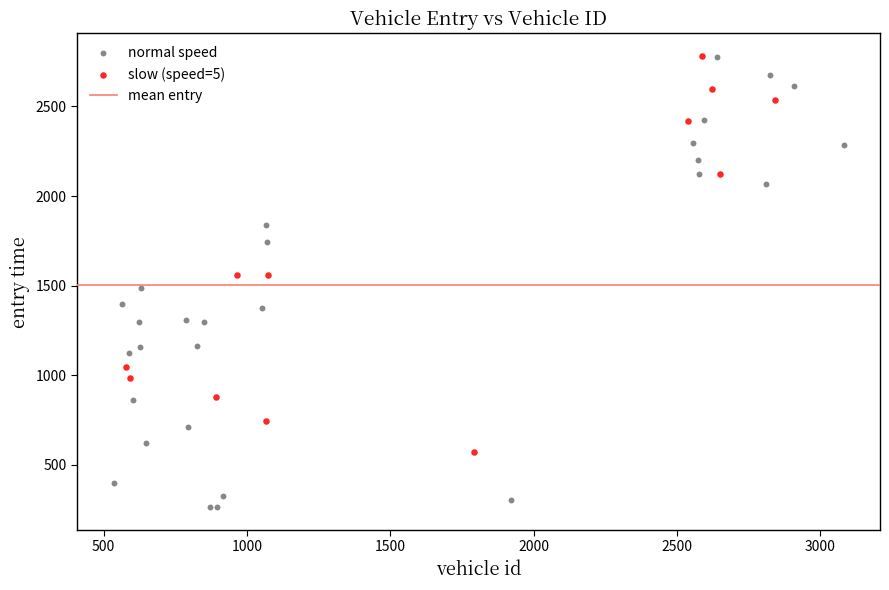

Which series reaches the minimum Y coordinate?

normal speed